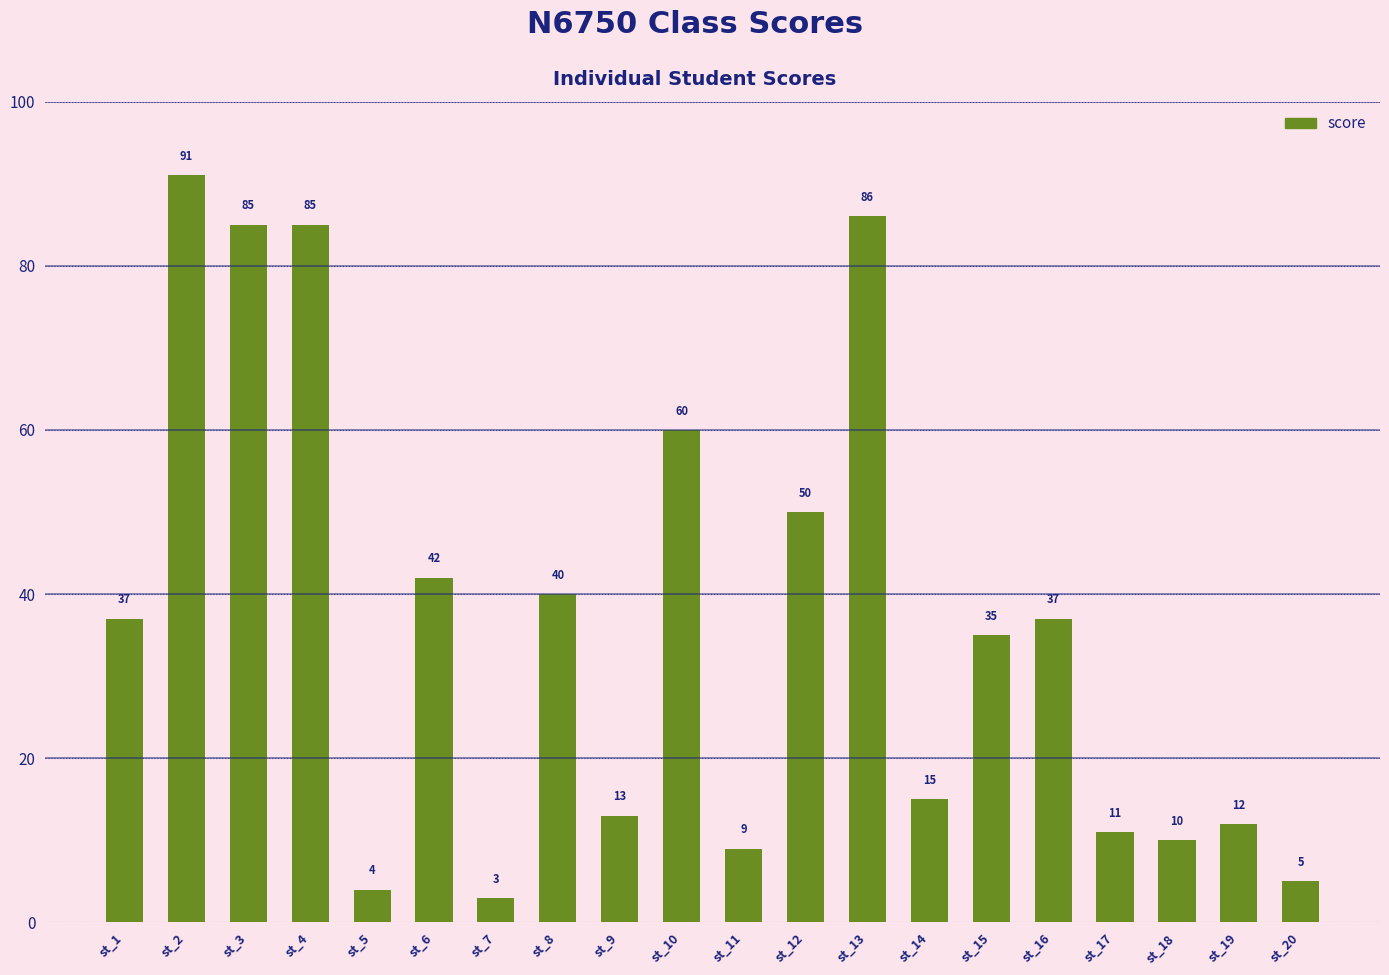

Is it true that the value at st_9 is 13?

True